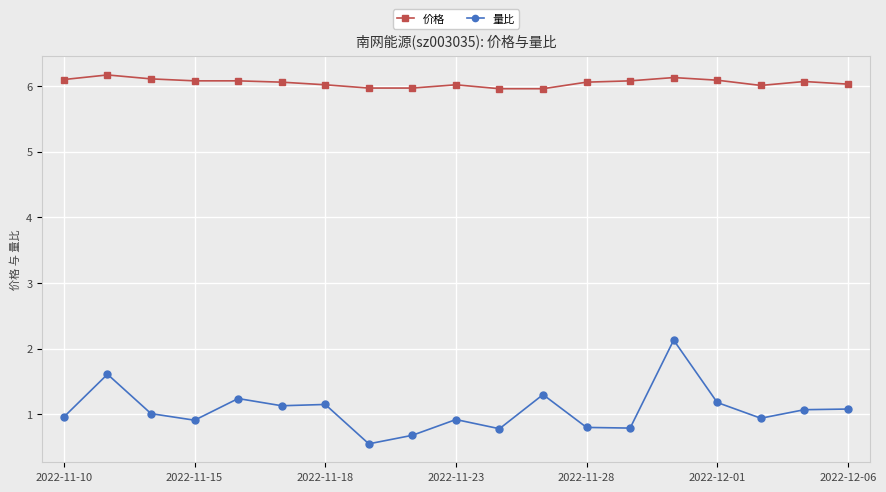

Which series has the widest spread of values?

量比